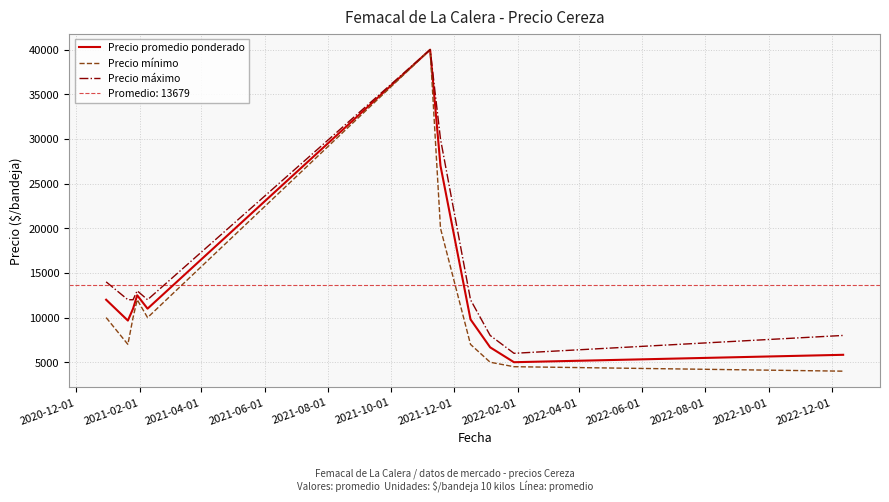

How many distinct data groups are displayed?

3